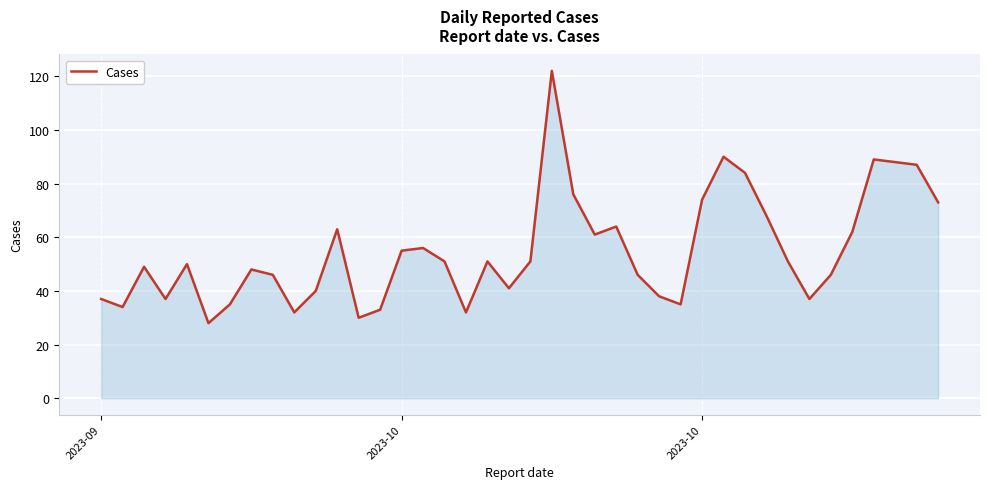

What is the smallest value displayed?

28